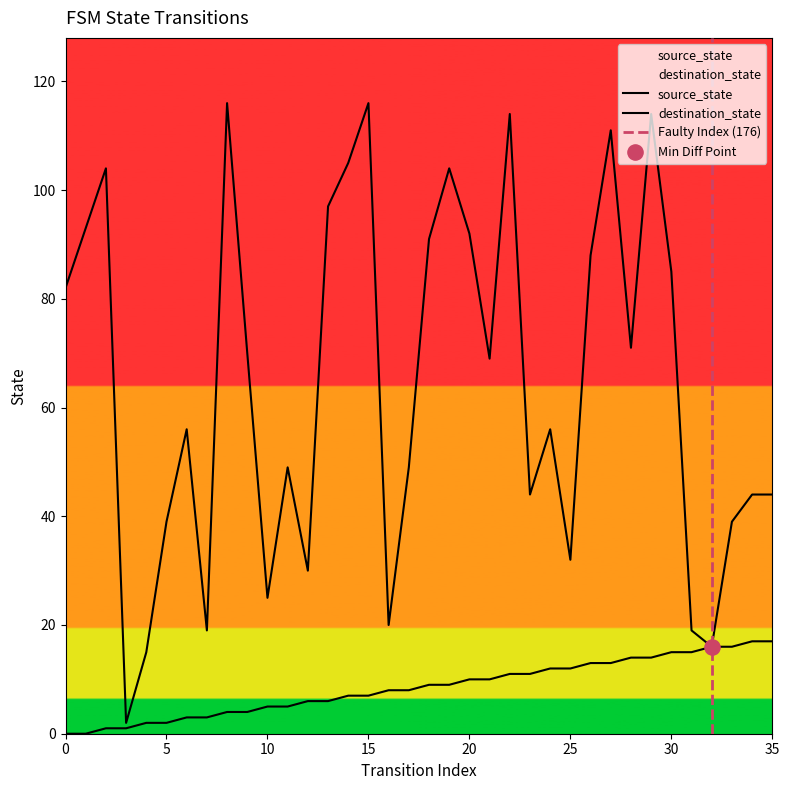

At which category is the sum across all series the highest?

29